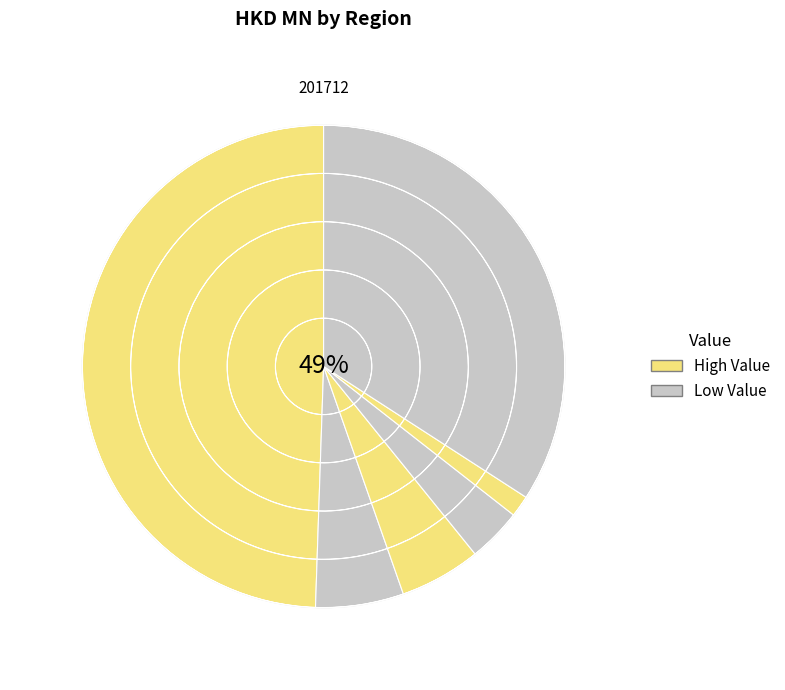

Which slice is the smallest?

TAIWAN